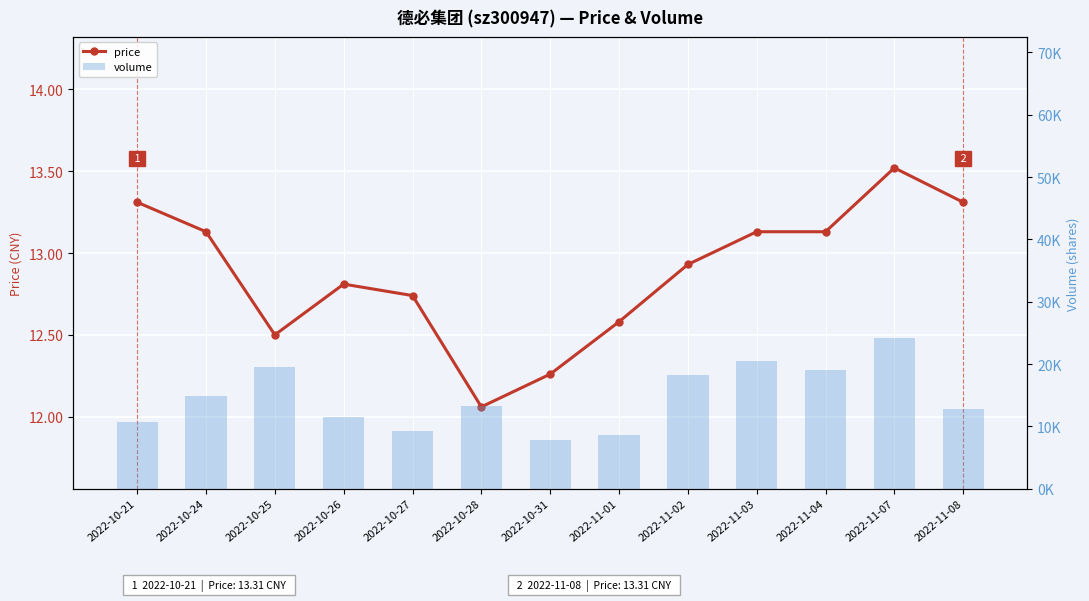

What is the maximum value for volume?

24157.0